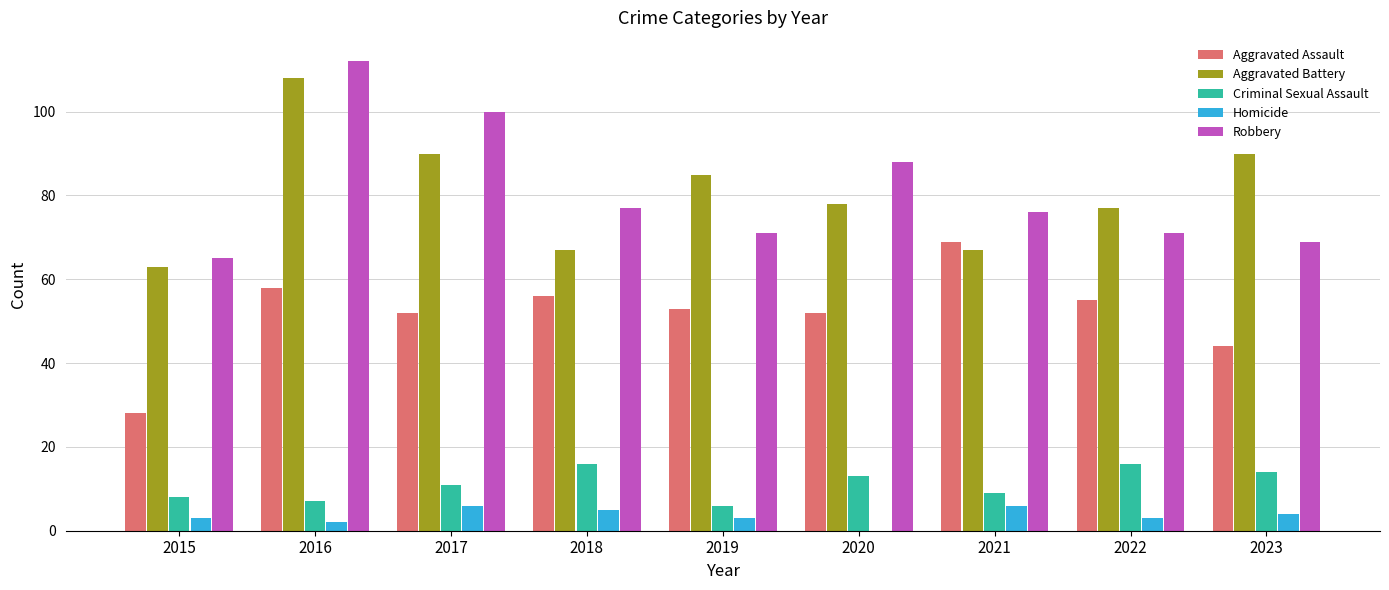

Are the bars horizontal?

No